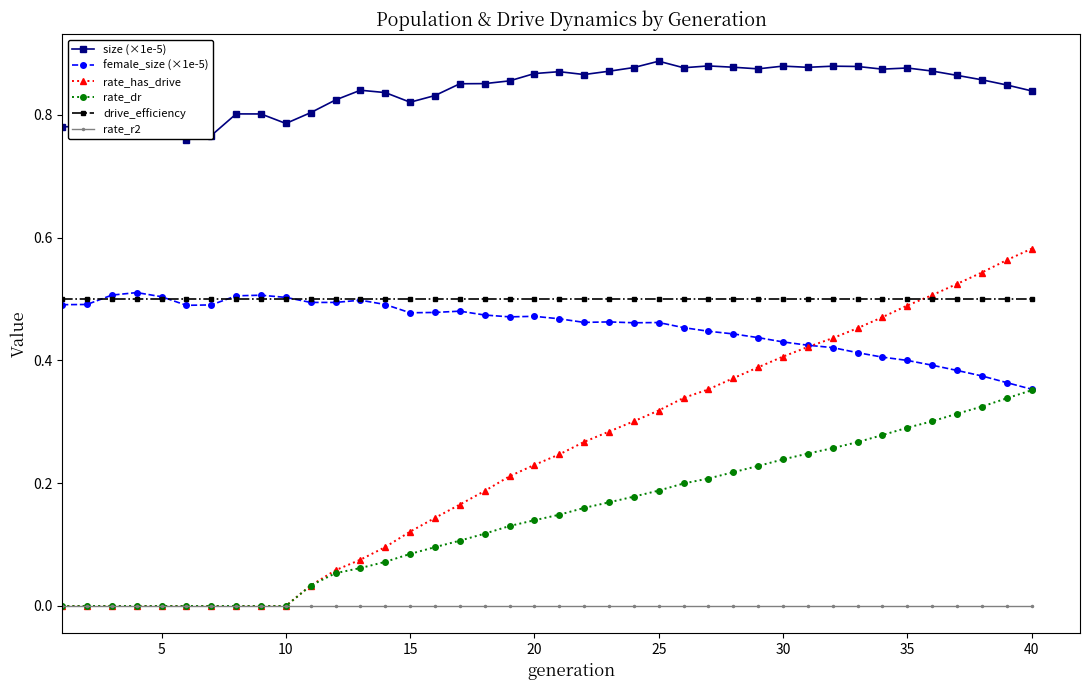

At how many categories does at least one series exceed 0?

40